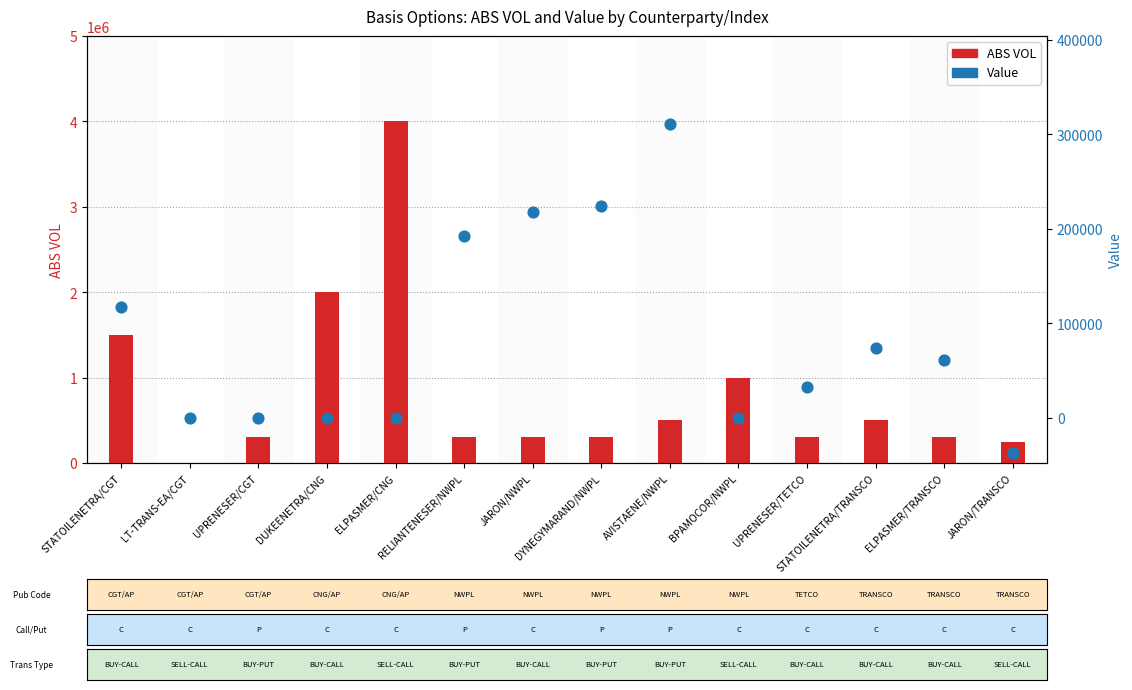

What are all the series names shown in the legend?

ABS VOL, Value